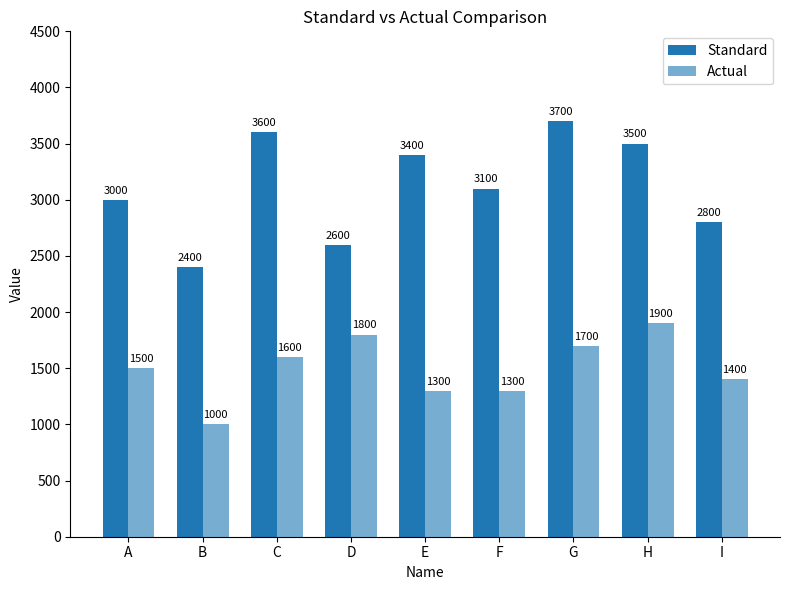

How many groups of bars are there?

9